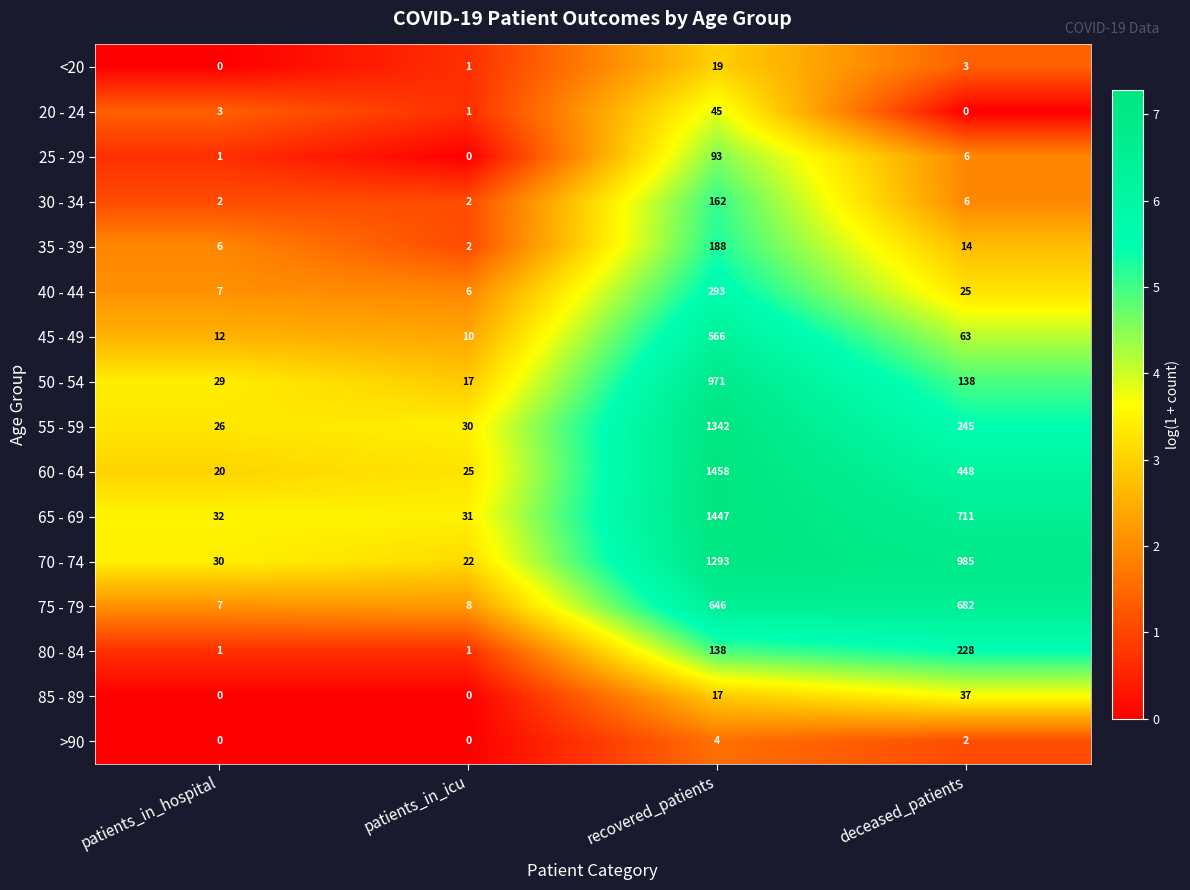

What is the highest value of the 85 - 89 series?

37